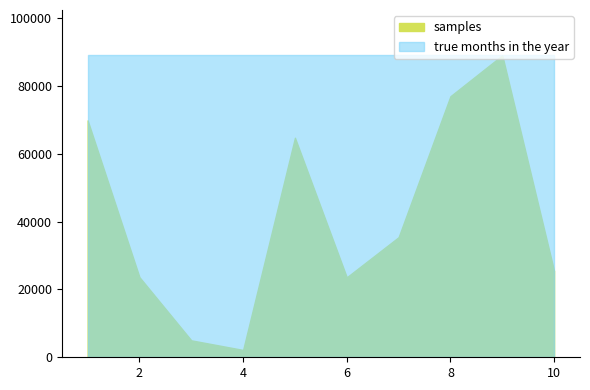

What is the value of the 5th point from the left?

64679